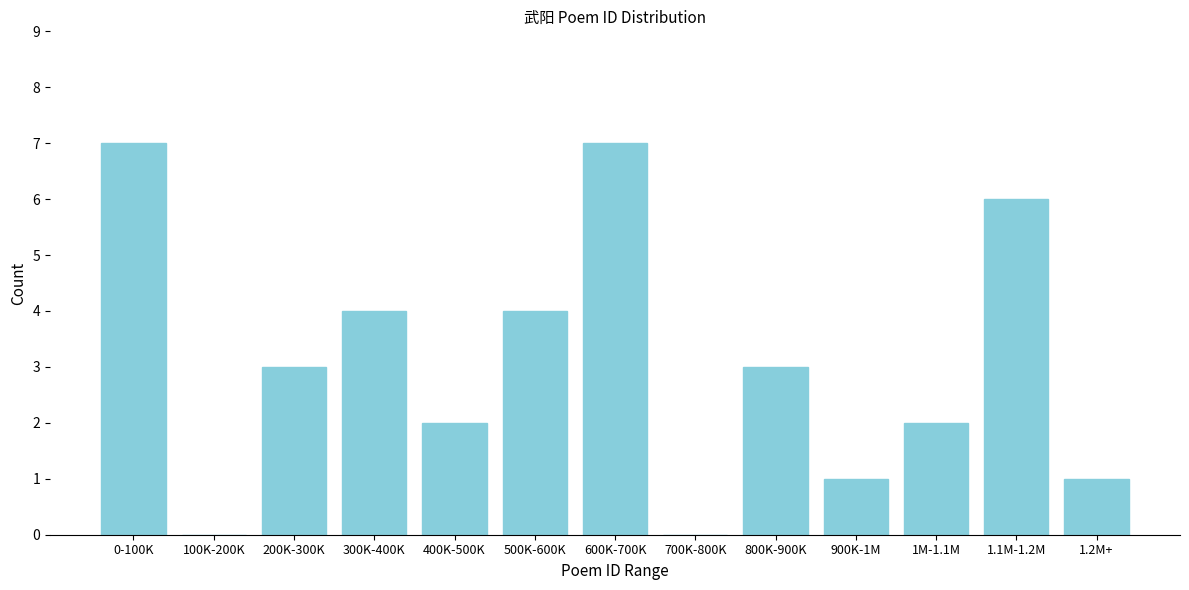

Reading left to right, extract all data points from this chart.

0-100K=7	100K-200K=0	200K-300K=3	300K-400K=4	400K-500K=2	500K-600K=4	600K-700K=7	700K-800K=0	800K-900K=3	900K-1M=1	1M-1.1M=2	1.1M-1.2M=6	1.2M+=1